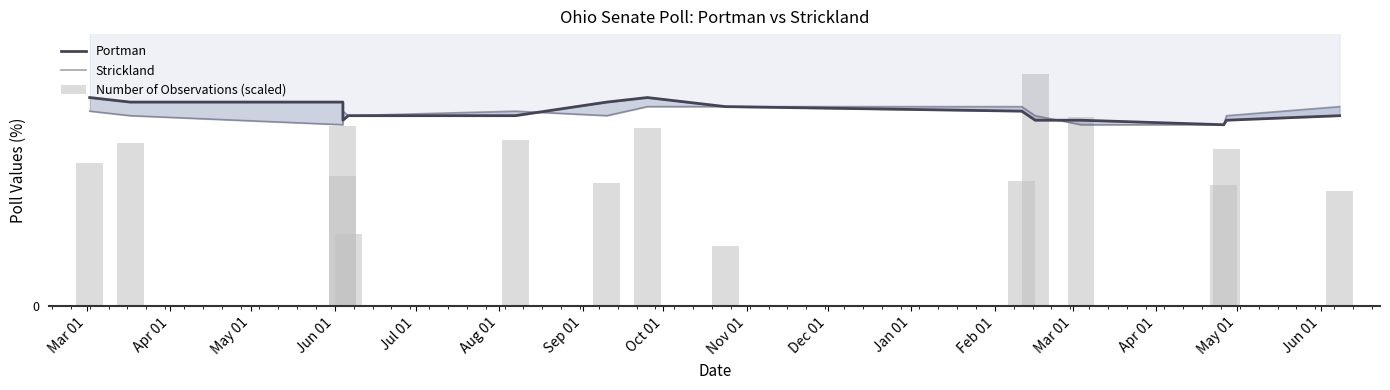

Is the value of Portman at Apr 01 greater than the value of Strickland at Jan 01?

Yes